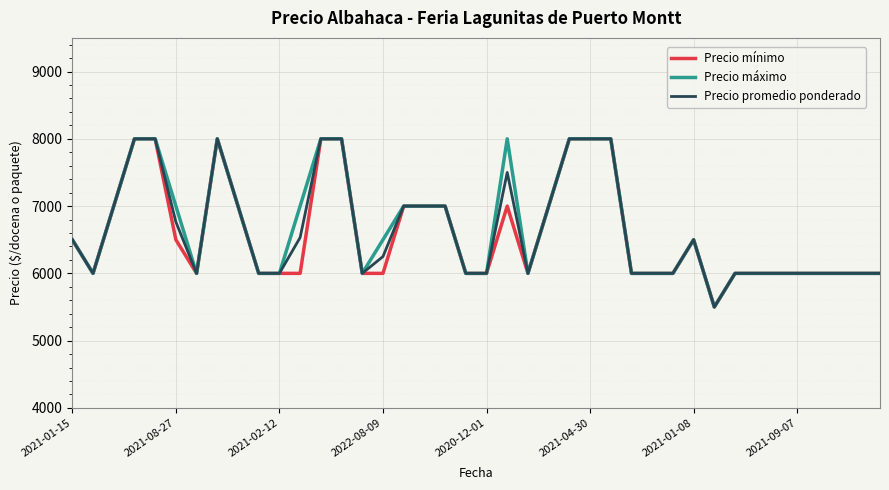

Is this an area chart (filled region under the line)?

No